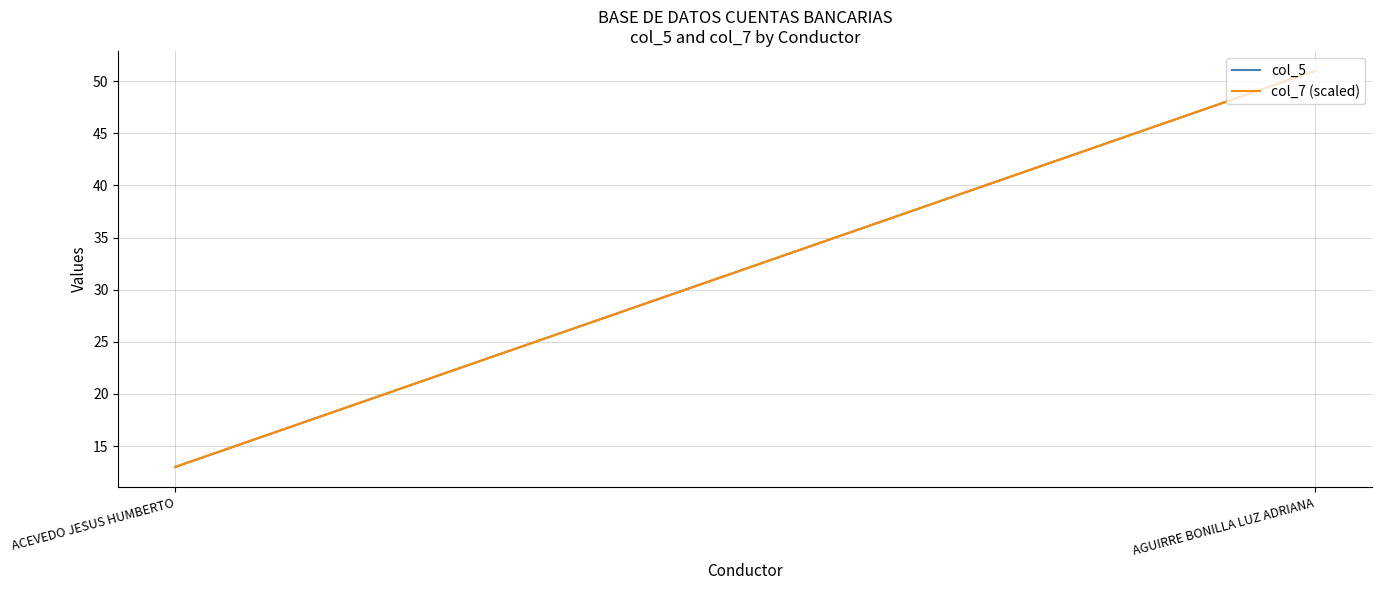

The col_7 (scaled) series shows 13 at ACEVEDO JESUS HUMBERTO. True or false?

True